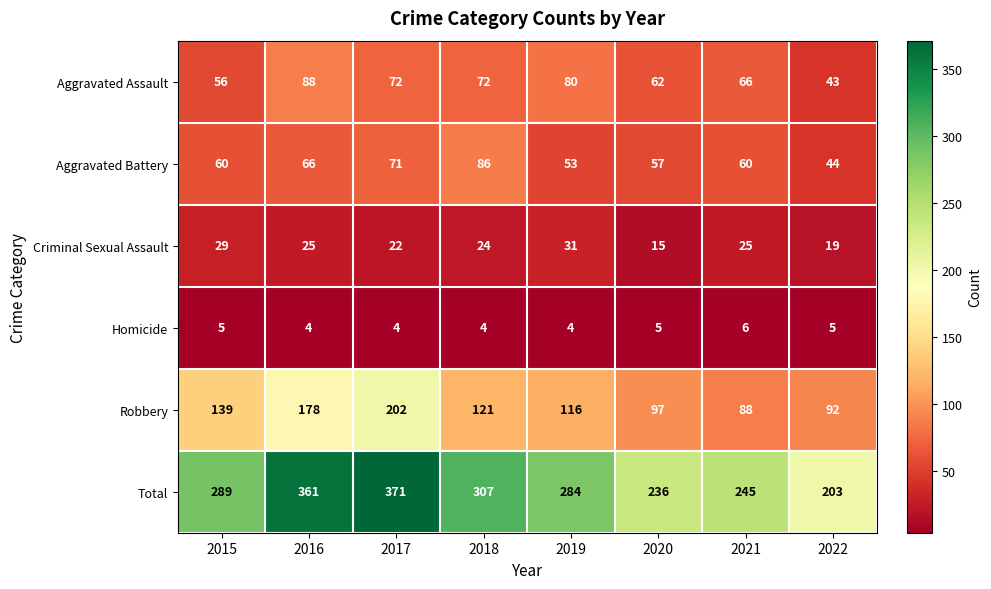

Count the number of data series in this chart.

6